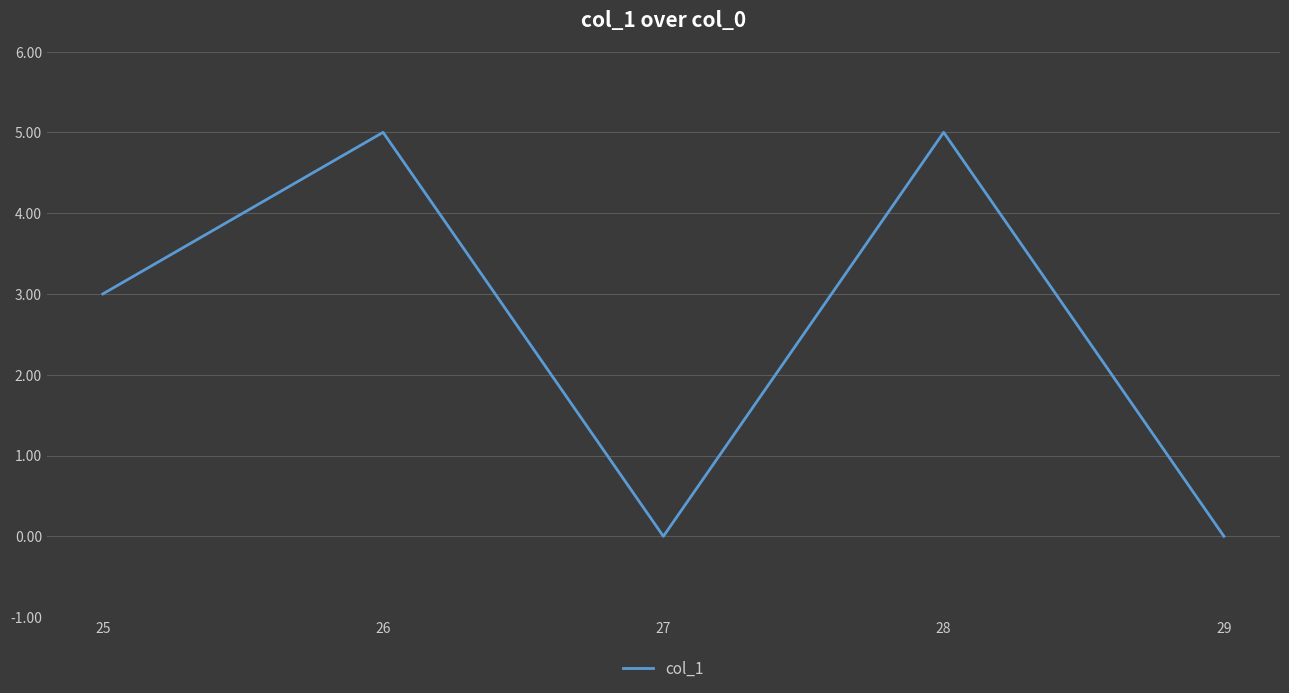

Does the chart display data point markers on the line(s)?

No